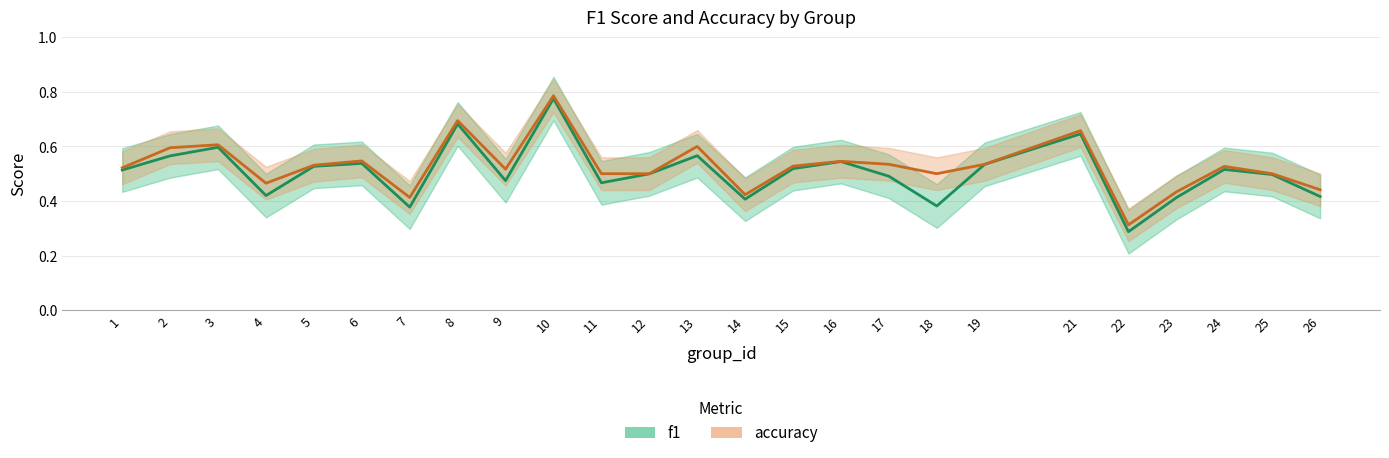

True or false: f1 and accuracy intersect in this chart.

False